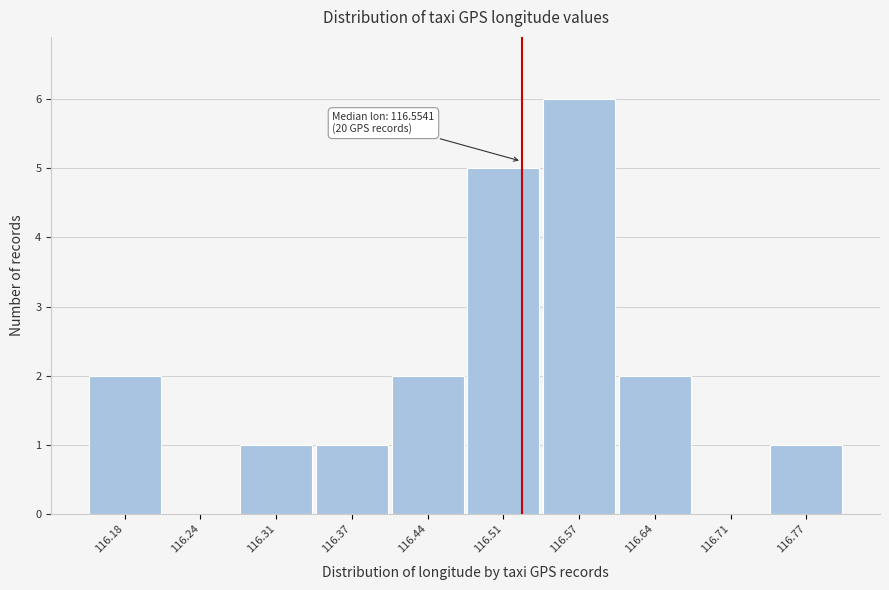

Reading left to right, transcribe all the data shown in this chart.

116.18=2	116.24=0	116.31=1	116.37=1	116.44=2	116.51=5	116.57=6	116.64=2	116.71=0	116.77=1